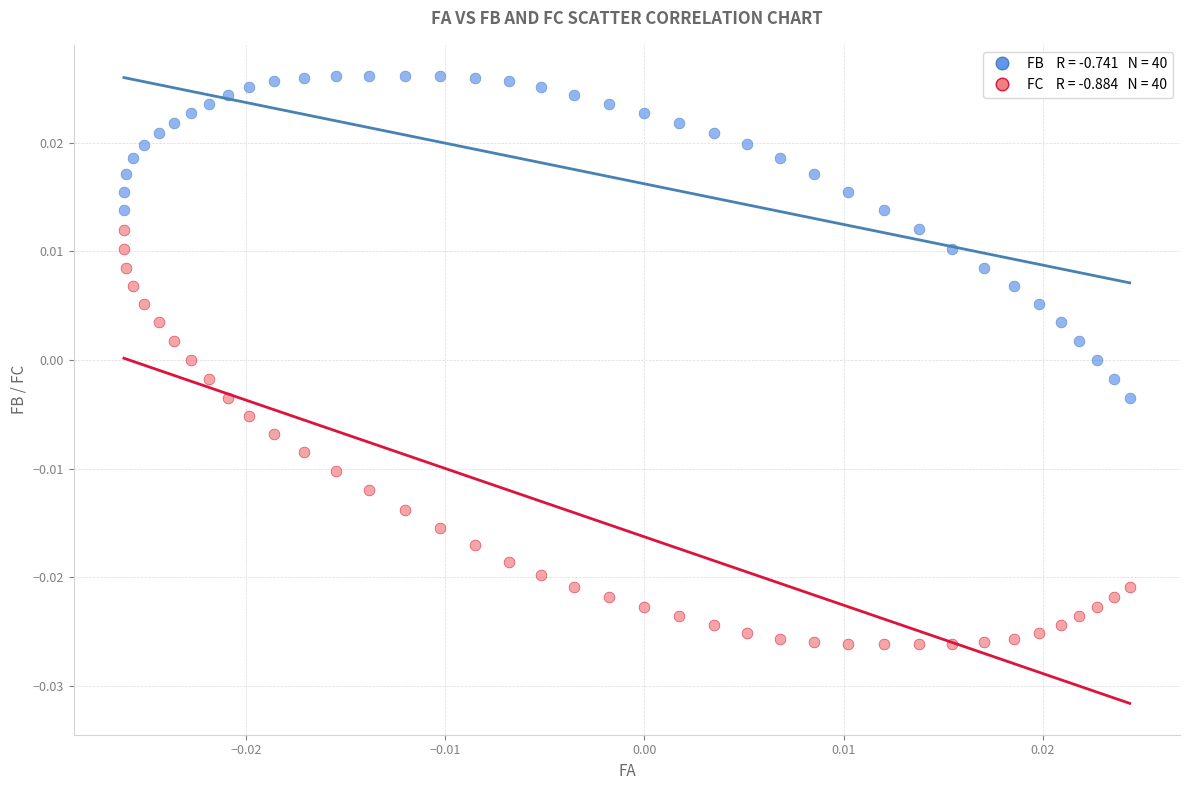

How many data points are displayed?

80